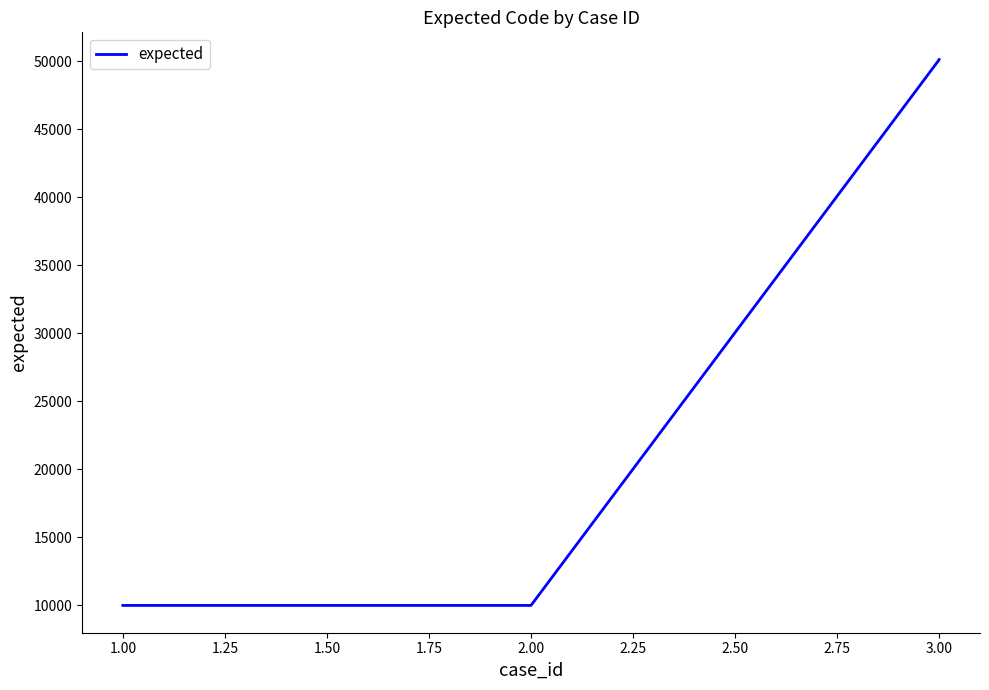

What is the difference between the maximum and minimum values?

40105